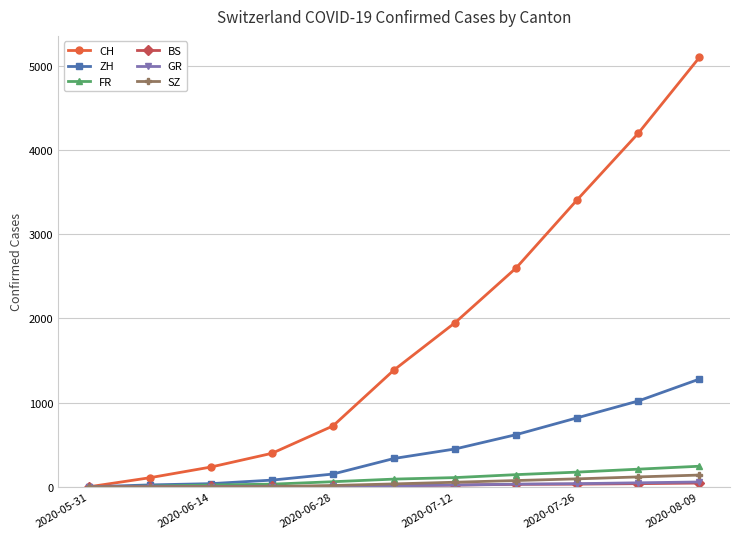

Which series has the widest spread of values?

CH